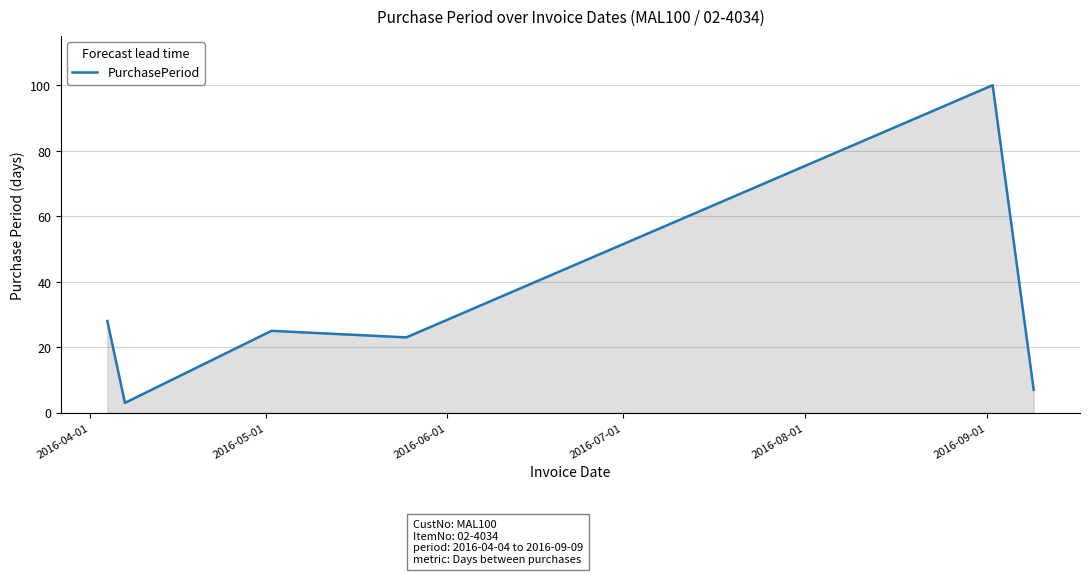

What is the smallest value displayed?

3